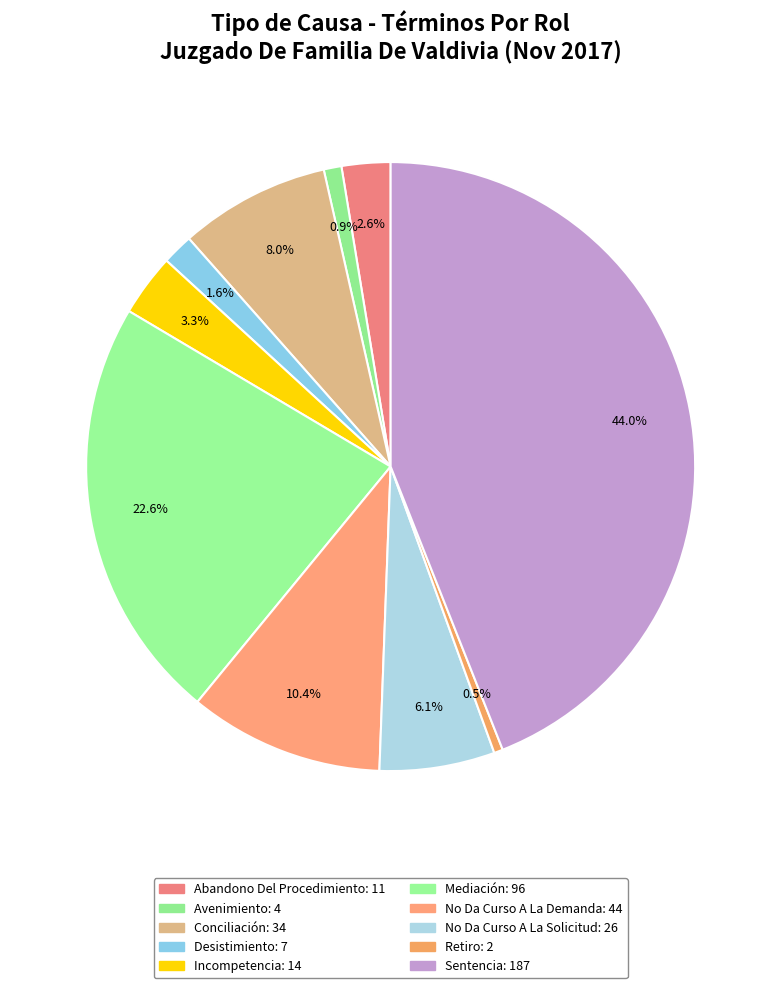

What is the total percentage of Avenimiento and No Da Curso A La Demanda?

11.3%